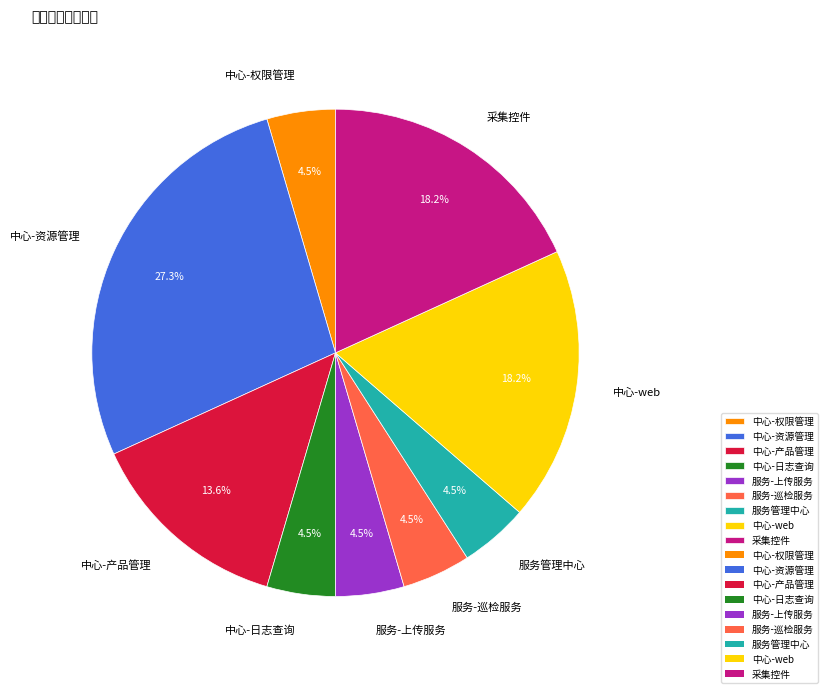

Is 中心-资源管理 the majority of the pie?

No